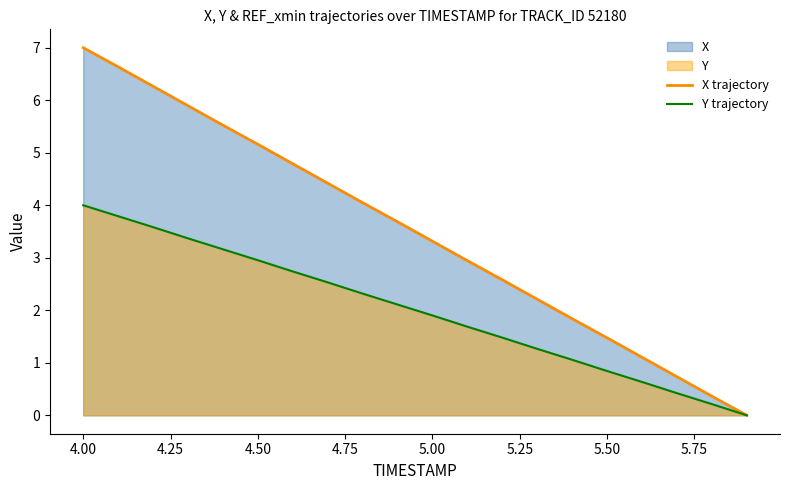

Reading left to right, transcribe all the data shown in this chart.

X trajectory: 7.0	6.6	6.3	5.9	5.5	5.2	4.8	4.4	4.0	3.7	3.3	2.9	2.6	2.2	1.8	1.5	1.1	0.7	0.4	0.0
Y trajectory: 4.0	3.8	3.6	3.4	3.2	3.0	2.7	2.5	2.3	2.1	1.9	1.7	1.5	1.3	1.1	0.8	0.6	0.4	0.2	0.0